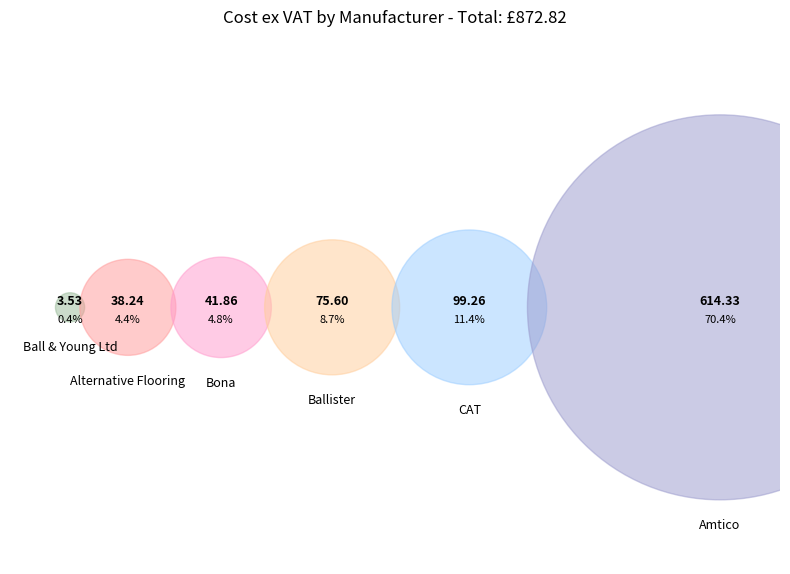

Is there a majority slice in this chart?

Yes